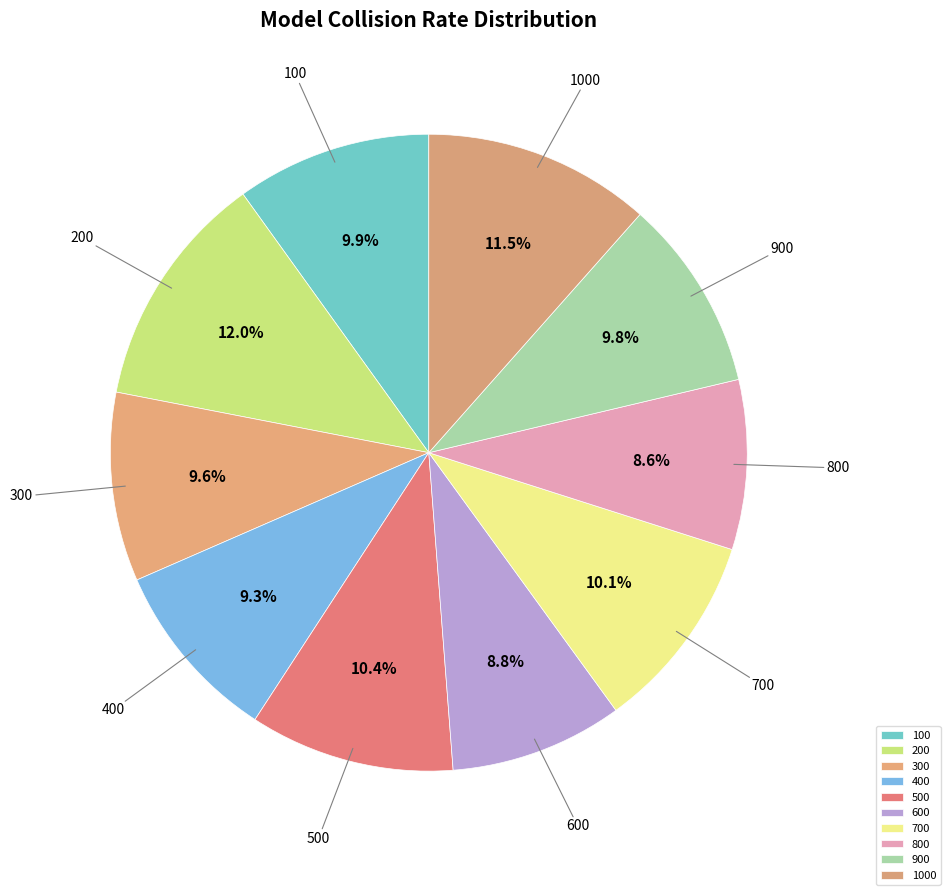

How many slices are in this pie chart?

10